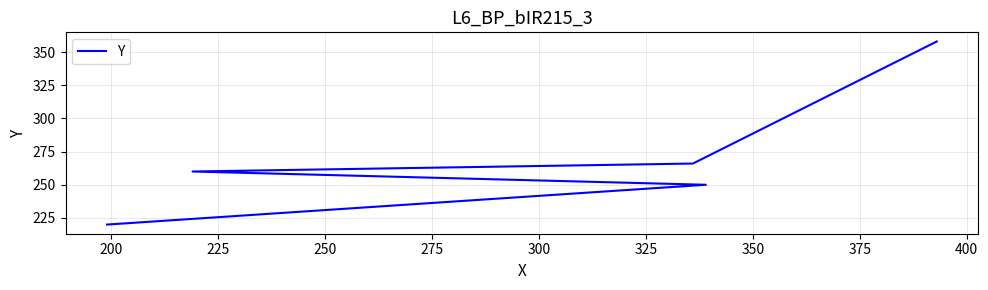

How many values are below 260?

2